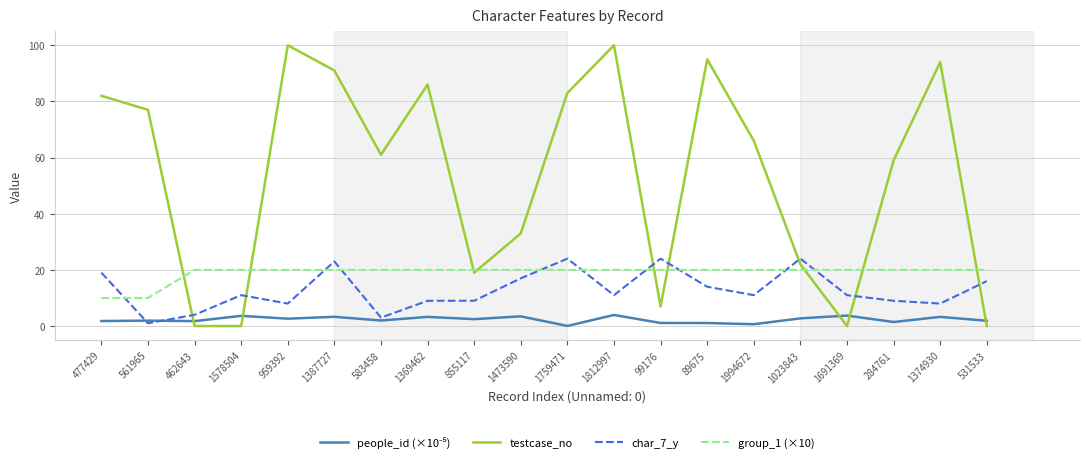

How many lines are shown in the chart?

4